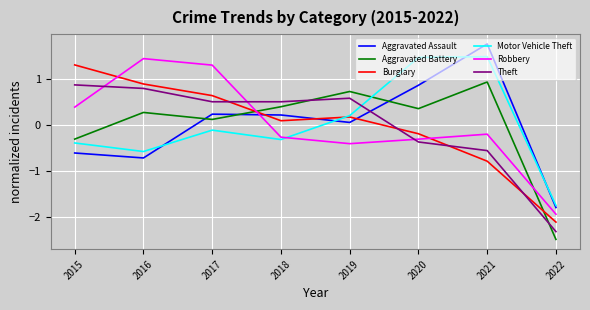

The Aggravated Battery series shows 0.5 at 2021. True or false?

False